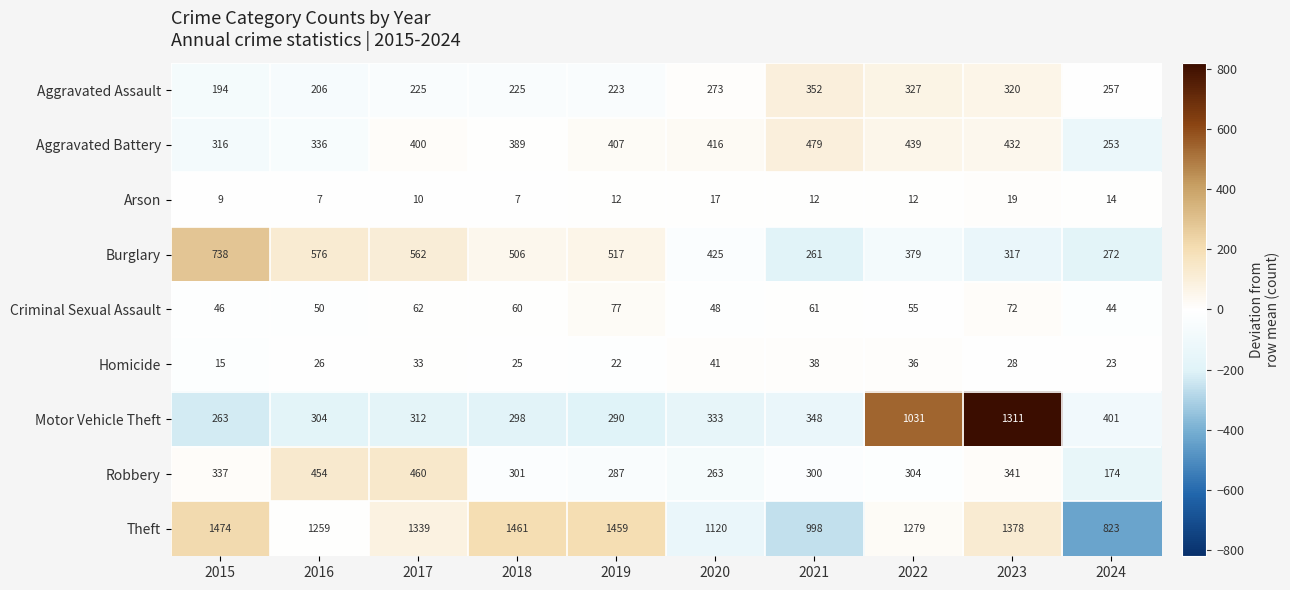

What is the sum of all Aggravated Assault values?

2602